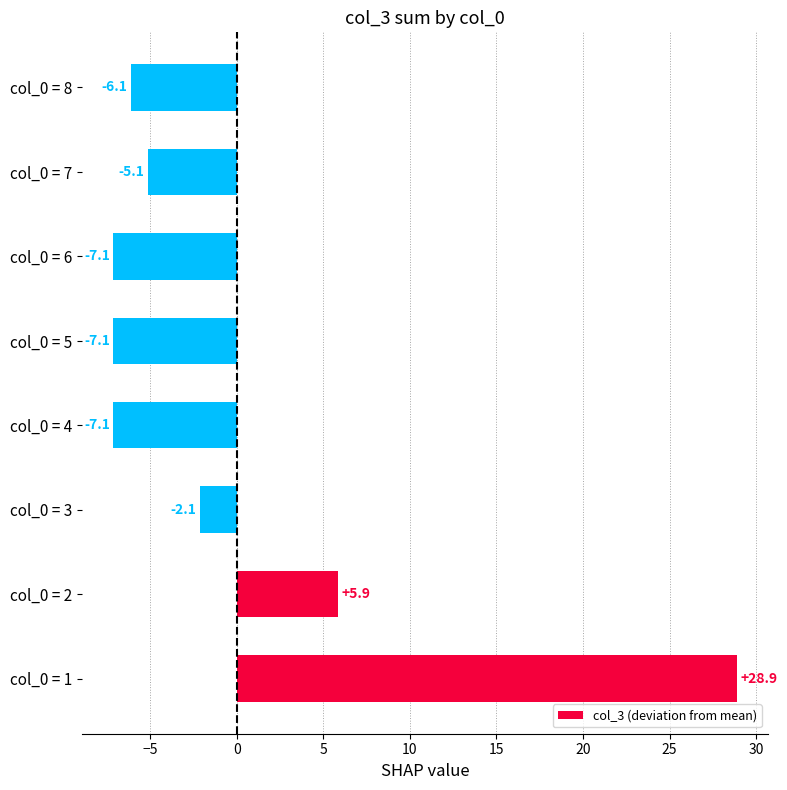

Between col_0 = 2 and col_0 = 8, which is larger?

col_0 = 2